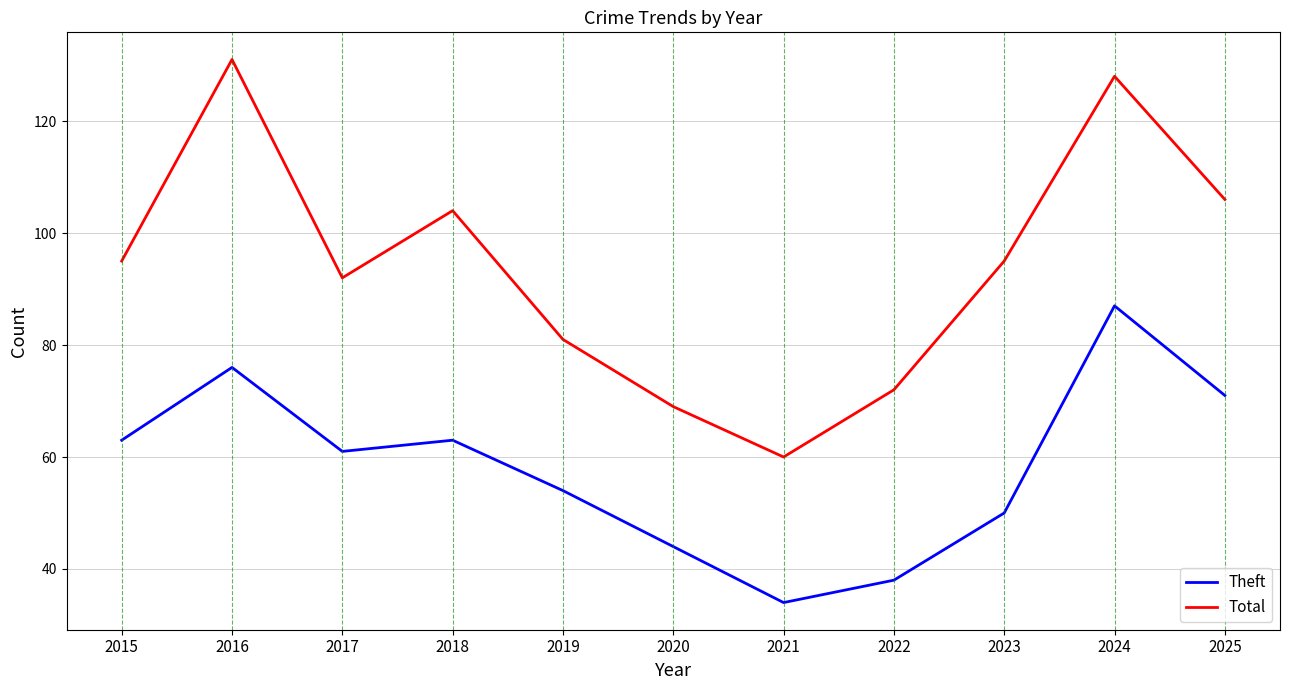

What is the difference between the maximum and minimum values in the Theft series?

53